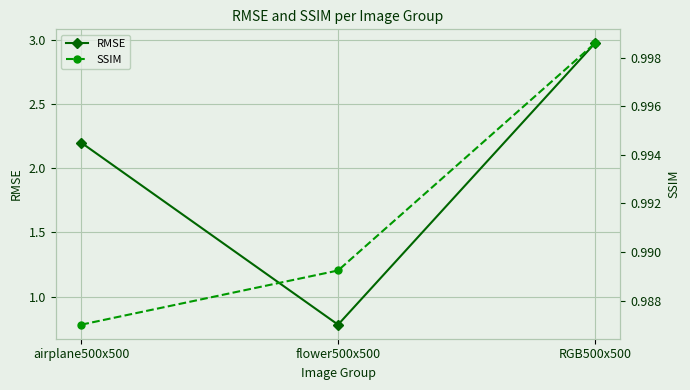

Reading left to right, transcribe all the data shown in this chart.

RMSE: 2.2	0.8	3.0
SSIM: 1.0	1.0	1.0